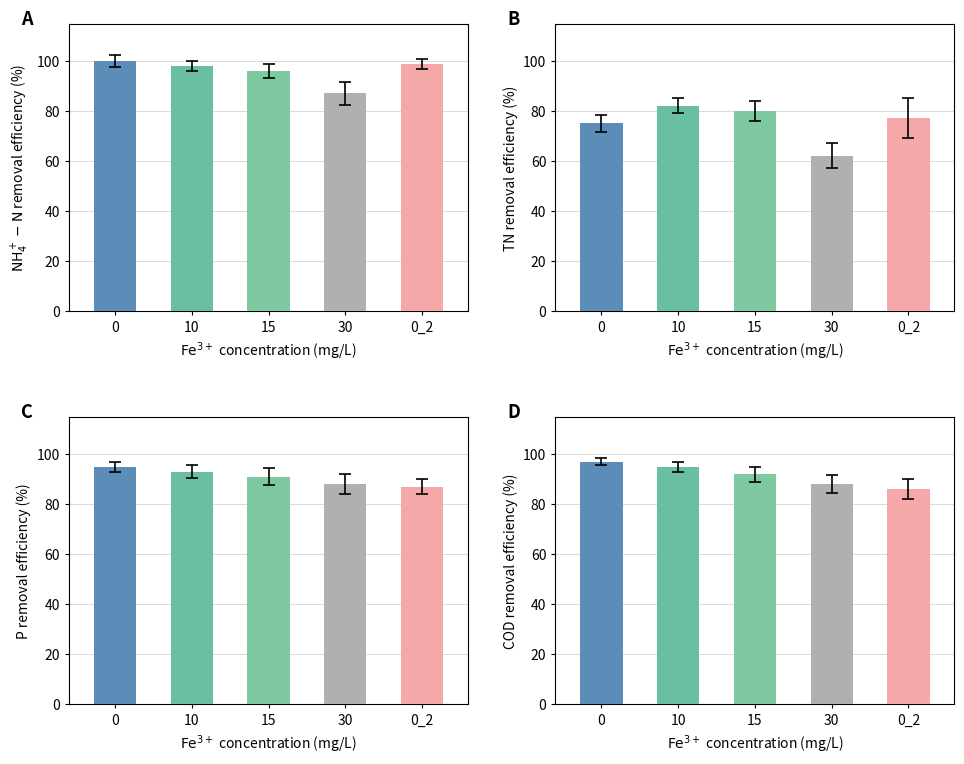

Reading left to right, transcribe all the data shown in this chart.

NH4_removal: 0=100	10=98	15=96	30=87	0_2=99
TN_removal: 0=75	10=82	15=80	30=62	0_2=77
P_removal: 0=95	10=93	15=91	30=88	0_2=87
COD_removal: 0=97	10=95	15=92	30=88	0_2=86